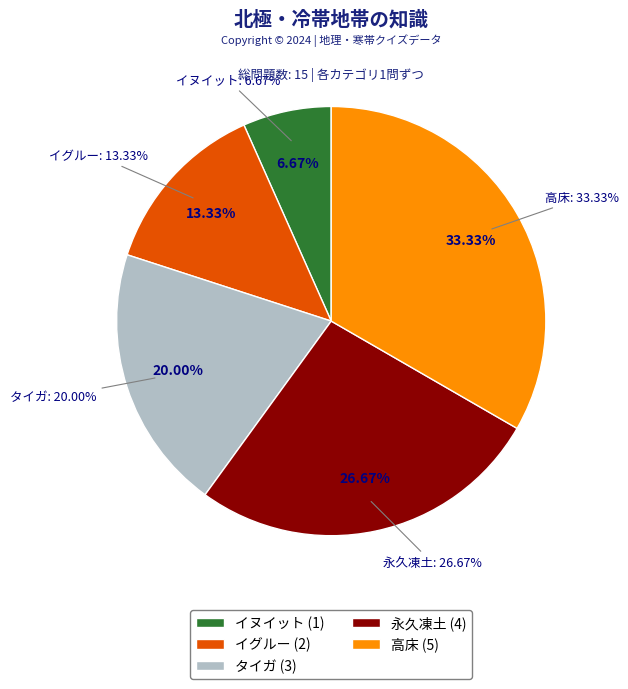

What percentage do イヌイット and 高床 together represent?

40.0%